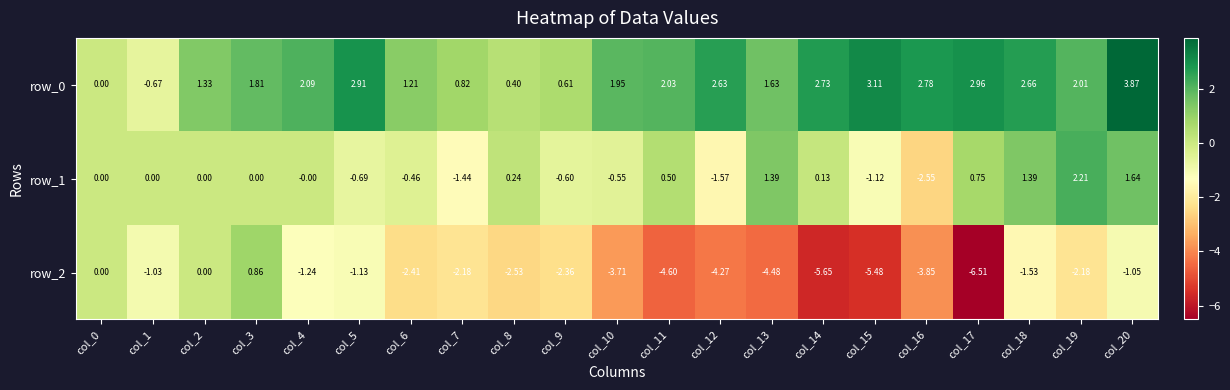

How many distinct data groups are displayed?

3